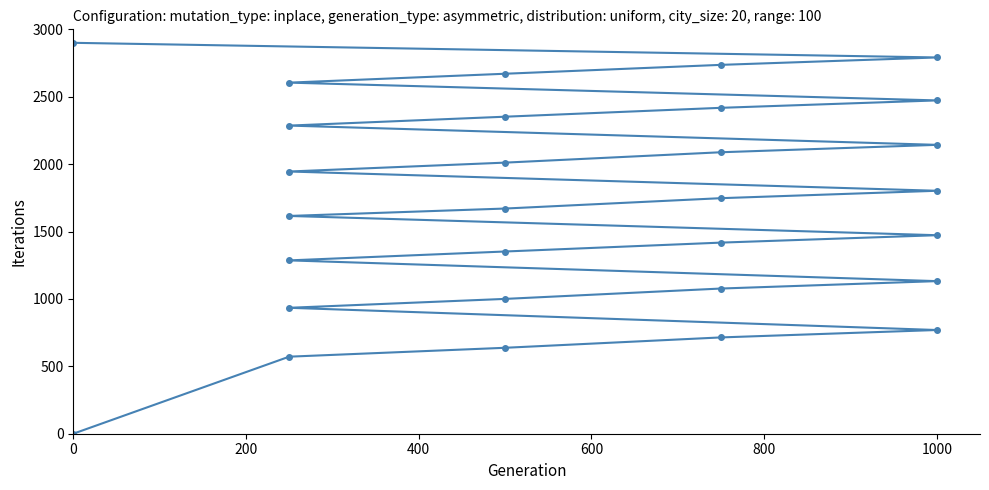

What is the sum of all values?

50618.9